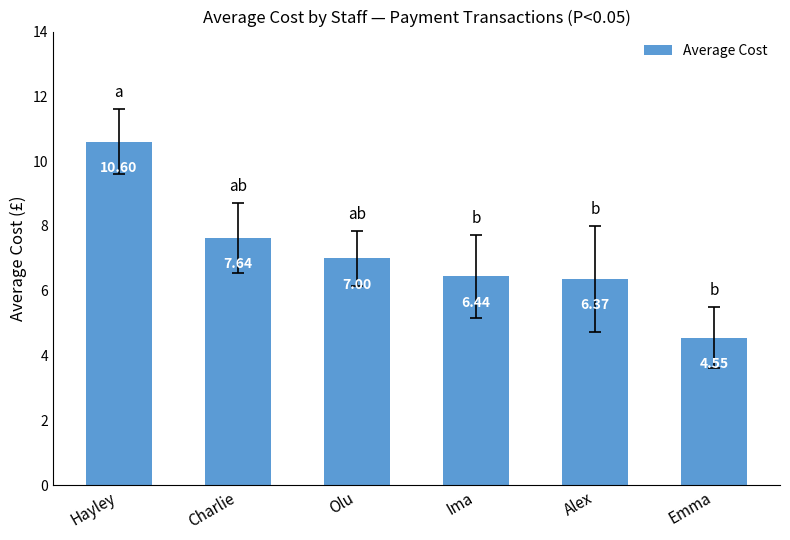

What is the value of the 2nd bar from the left?

7.6